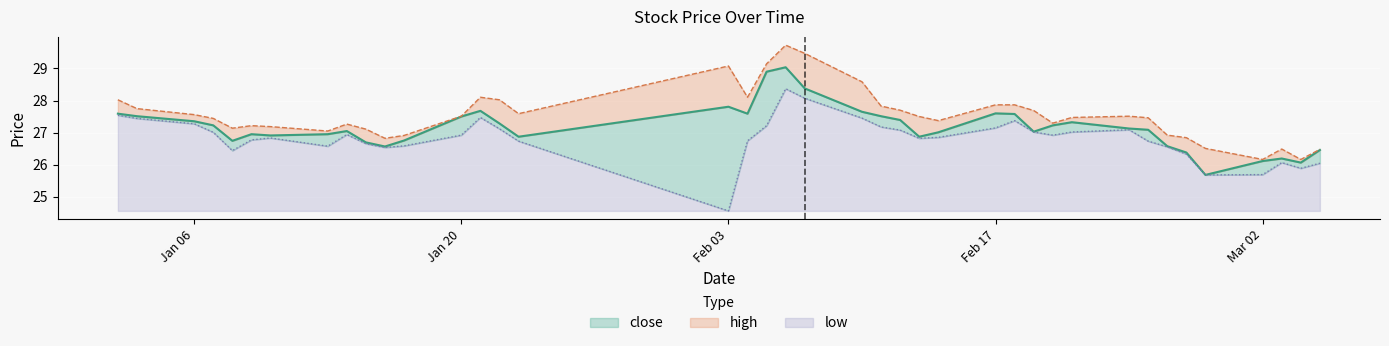

Does the chart display data point markers on the line(s)?

No